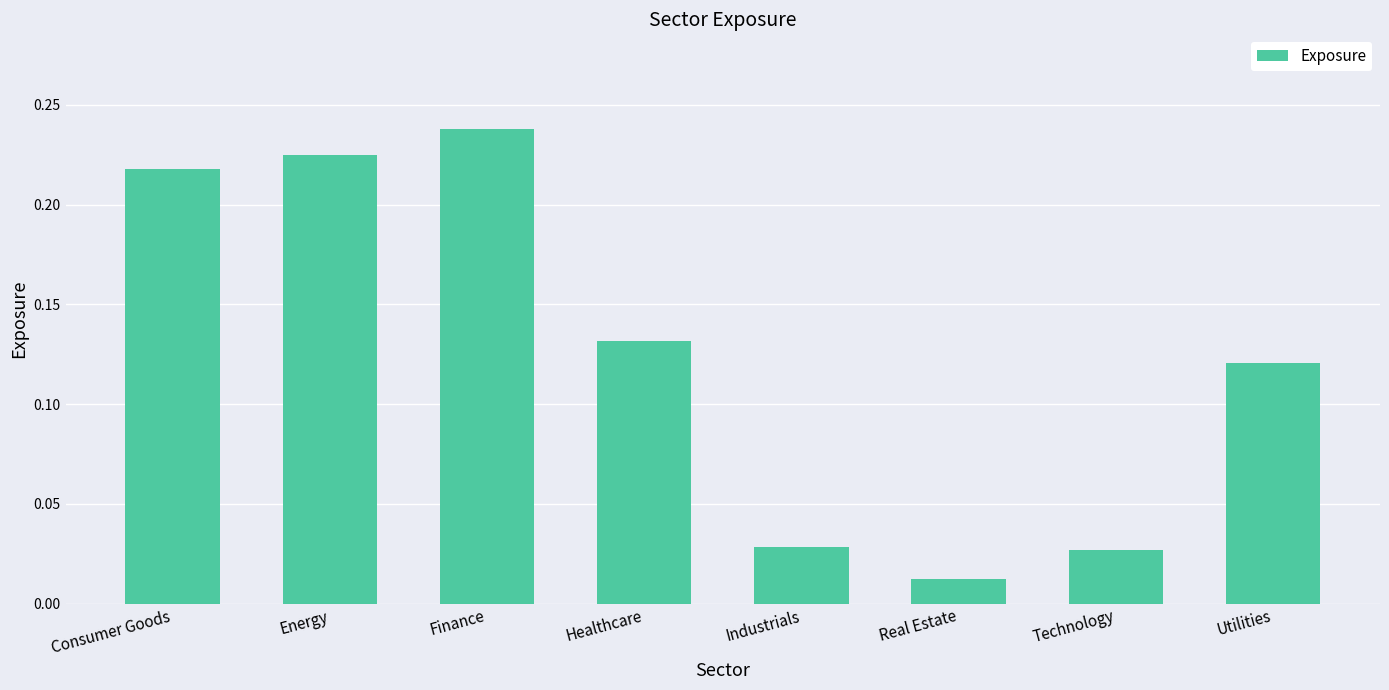

How many bars are there in total?

8